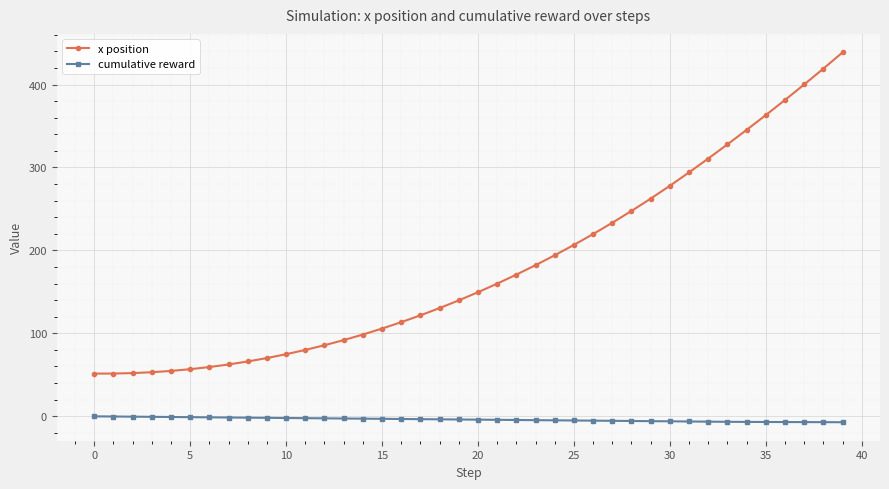

Which series has the largest range (max minus min)?

x position